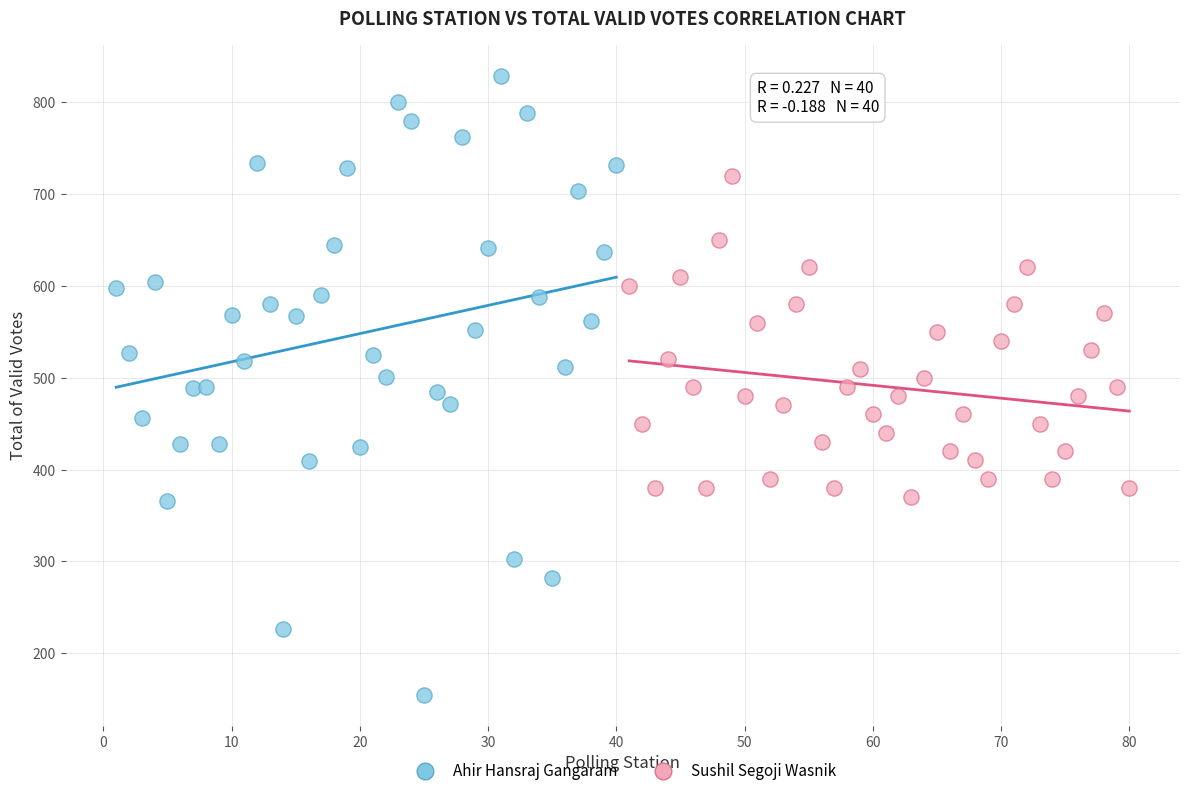

Which series reaches the maximum Y coordinate?

Ahir Hansraj Gangaram